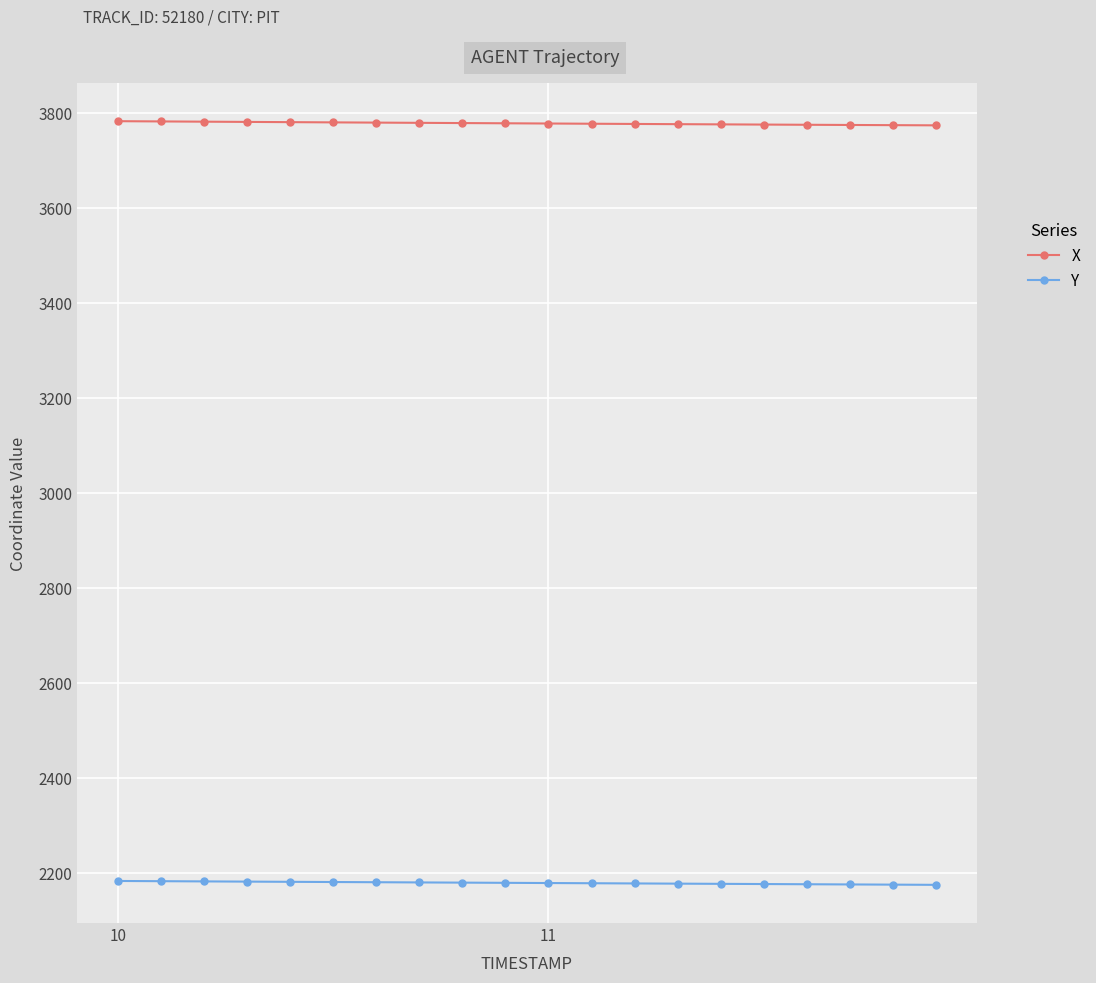

What is the difference between the maximum and second lowest values in the Y series?

7.7